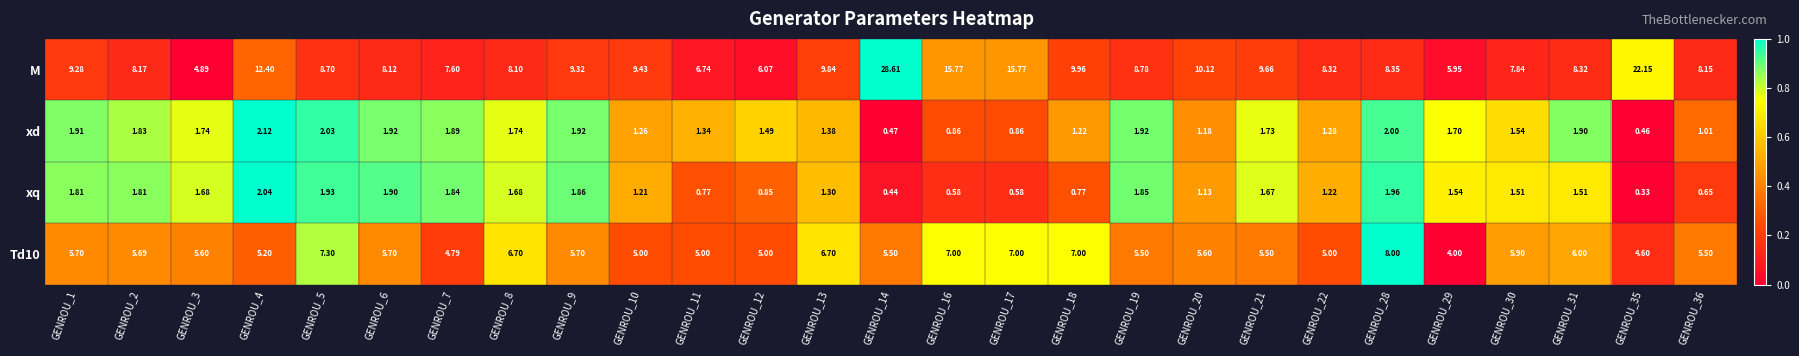

Is the value of M at GENROU_13 greater than the value of xd at GENROU_2?

Yes